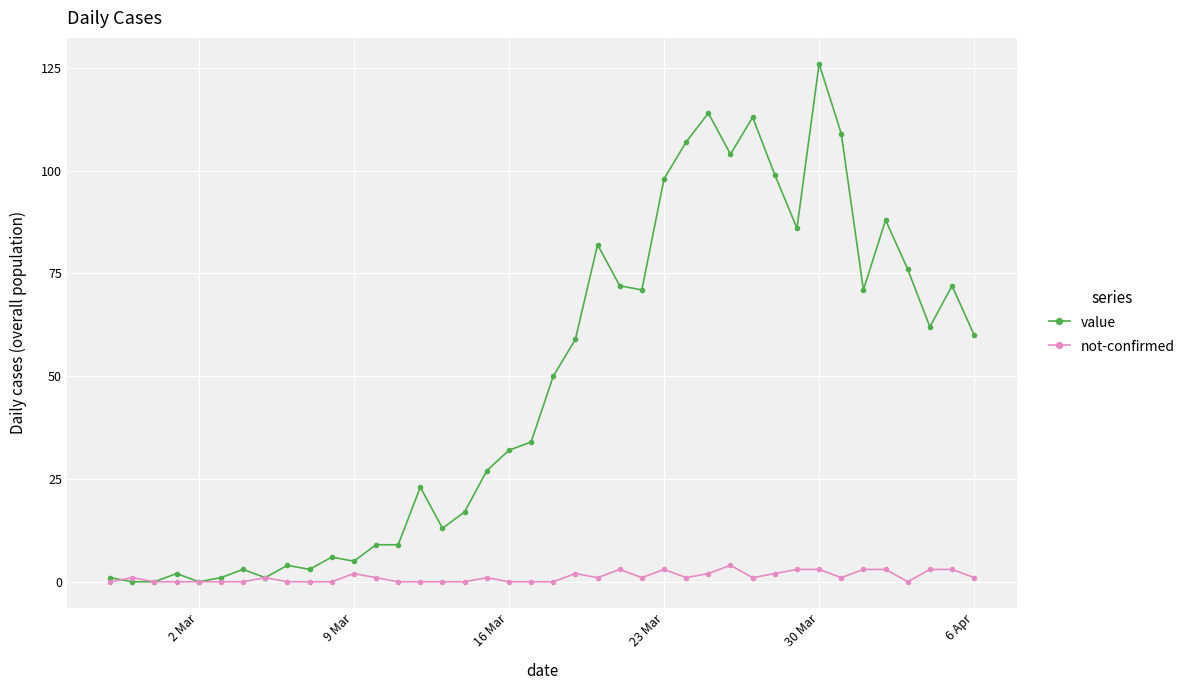

How many lines are shown in the chart?

2